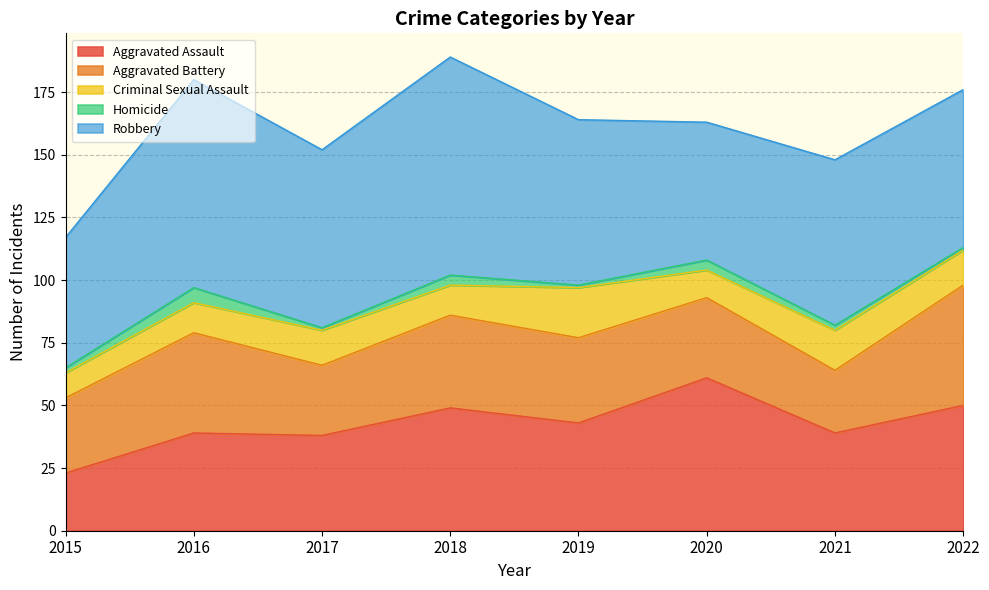

How many lines are shown in the chart?

5